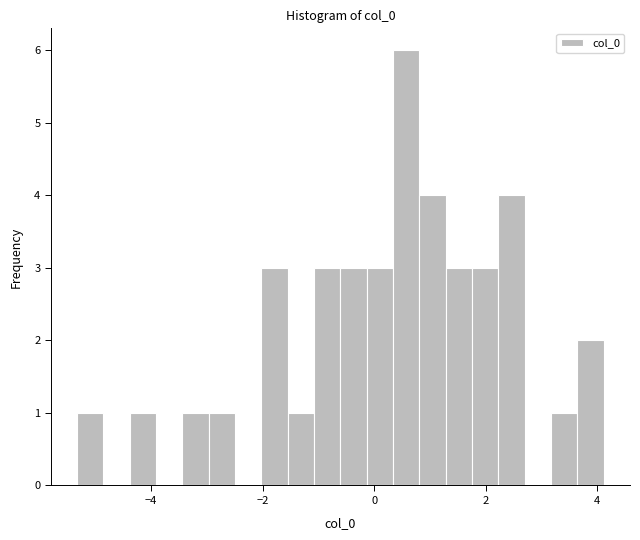

Read against the x-axis, roughly where is the centre of the tallest bar?

0.6